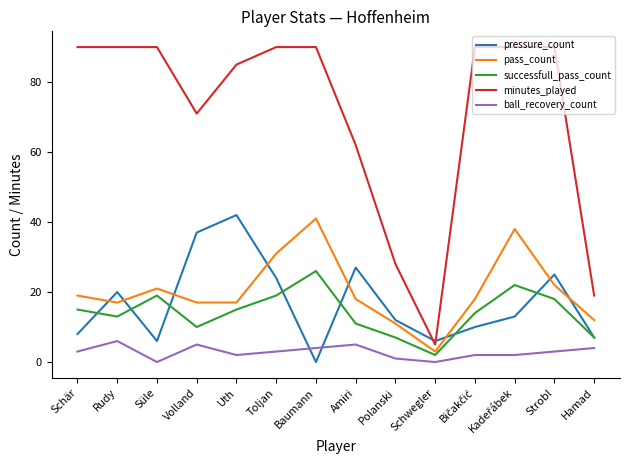

What are all the series names shown in the legend?

pressure_count, pass_count, successfull_pass_count, minutes_played, ball_recovery_count